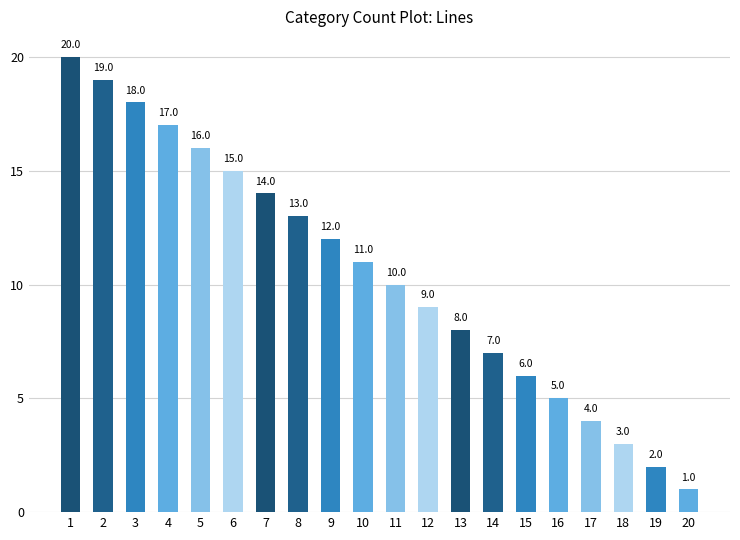

What is the change in value from 11 to 15?

-4